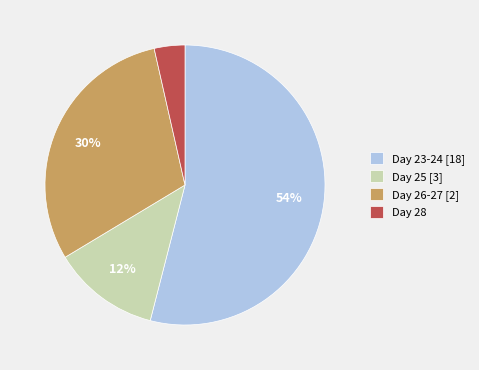

Do Day 25 [3] and Day 26-27 [2] together represent more than half of the pie?

No